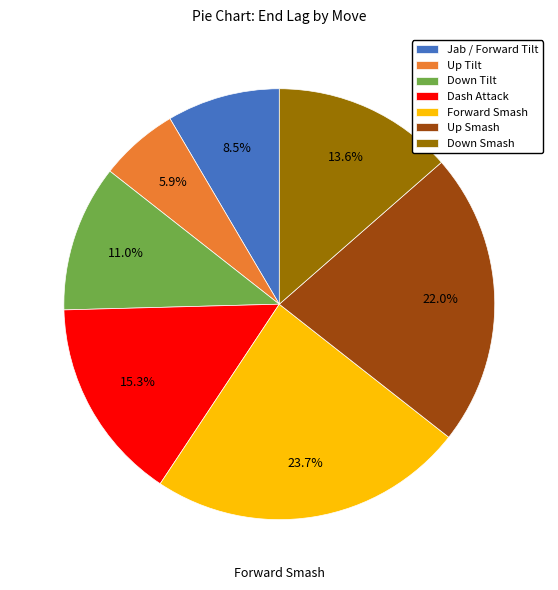

Does any single category account for the majority?

No